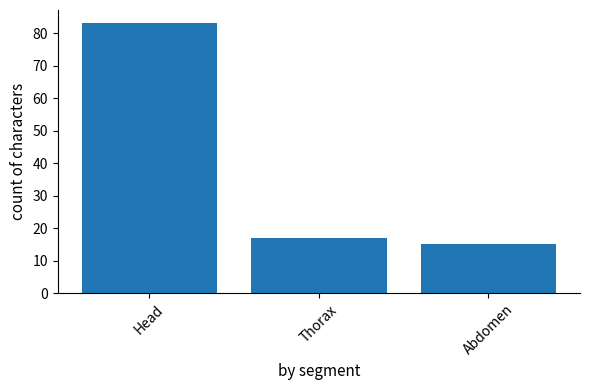

Is it true that the value at Thorax is 11?

False